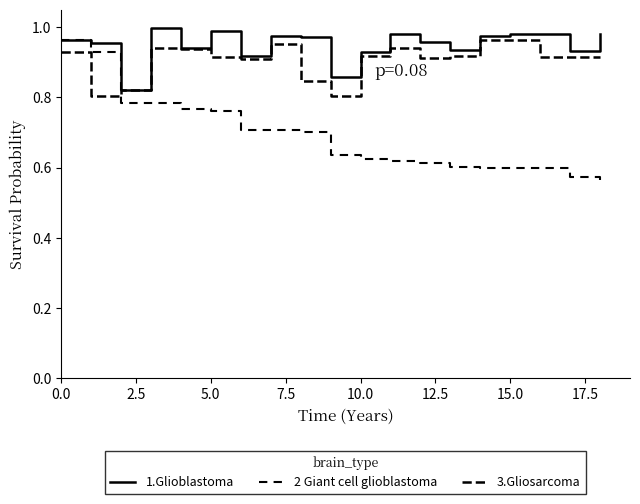

True or false: 1.Glioblastoma has a value of 0.9 at 10.

True